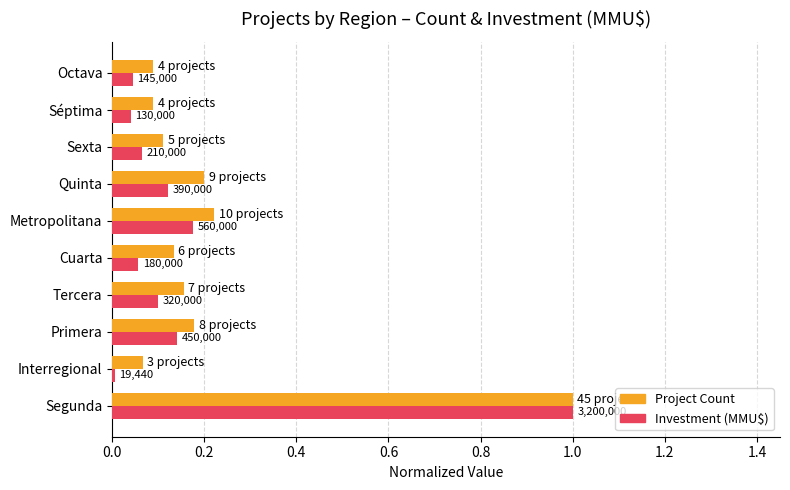

Which series has the largest total across all categories?

Project Count